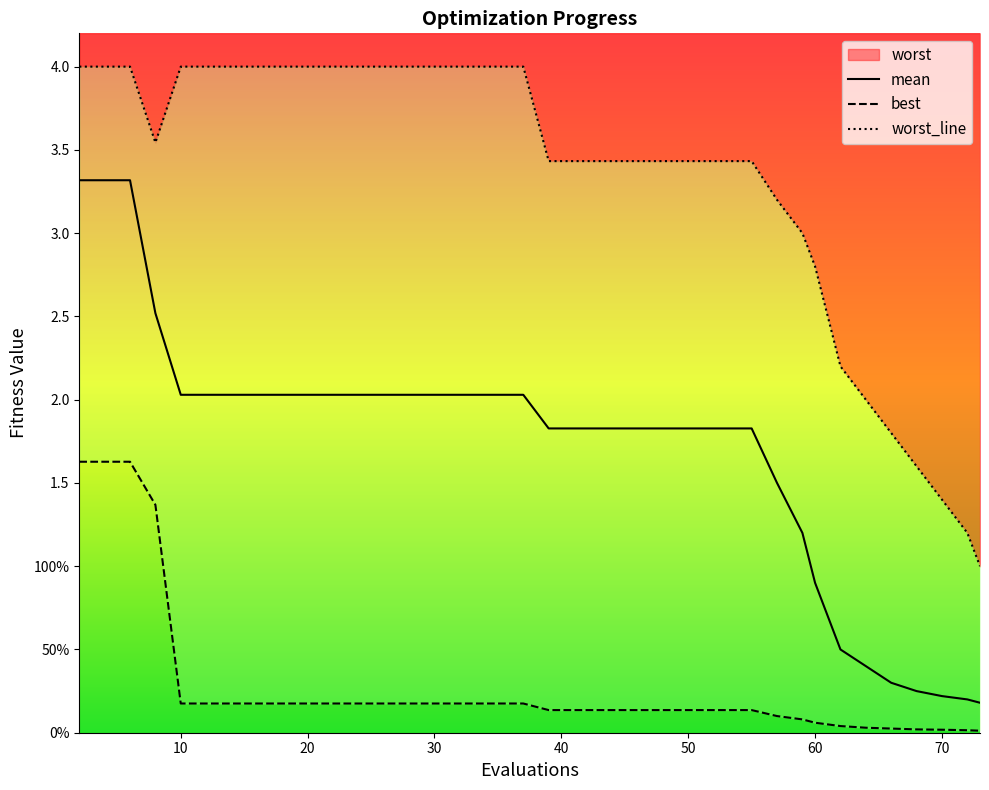

At which label does mean reach its minimum?

73